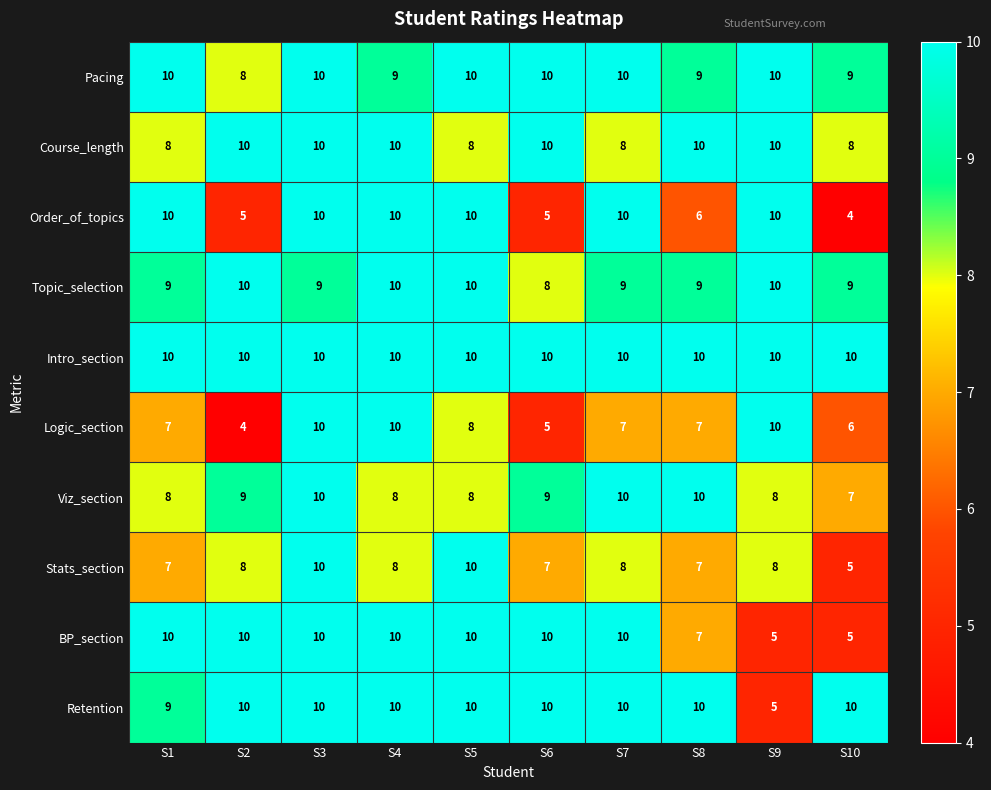

What is the highest value of the Pacing series?

10